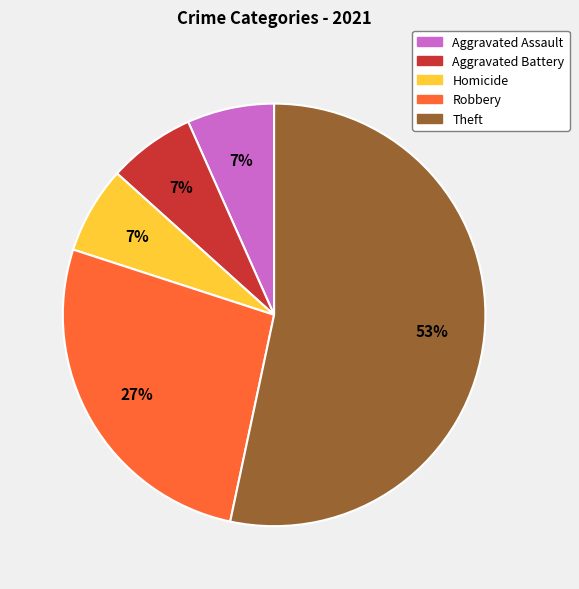

To the nearest percent, what is the average slice percentage?

20%